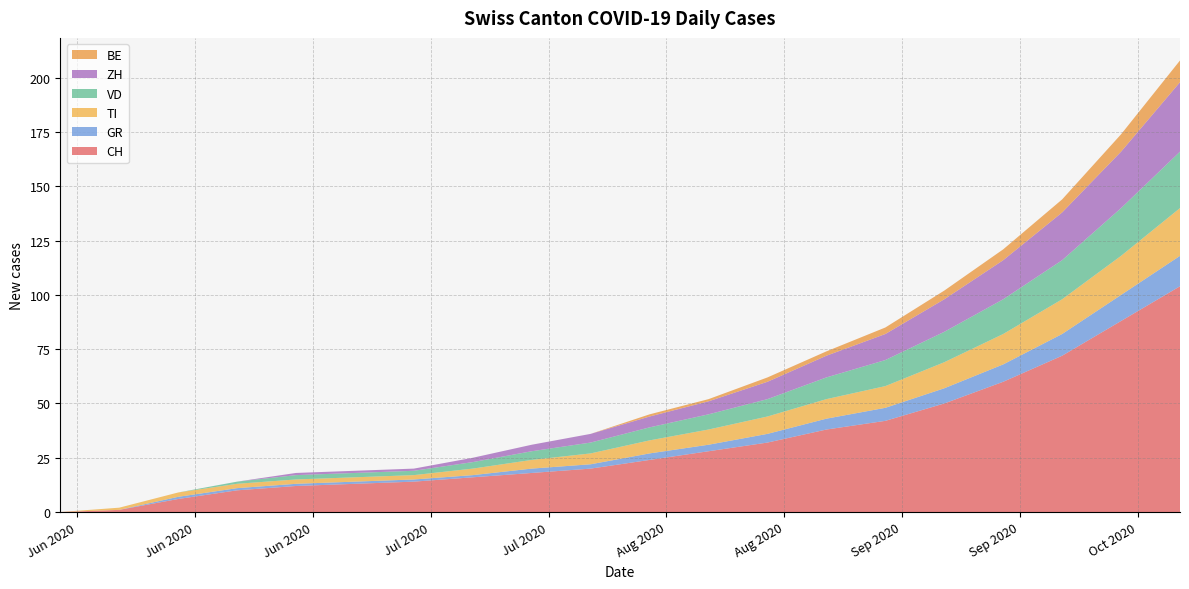

Reading left to right, extract all data points from this chart.

CH: 0	1	6	10	12	13	14	16	18	20	24	28	32	38	42	50	60	72	88	104
GR: 0	0	1	1	1	1	1	1	2	2	3	3	4	5	6	7	8	10	12	14
TI: 0	1	2	2	2	2	2	3	4	5	6	7	8	9	10	12	14	16	18	22
VD: 0	0	0	1	2	2	2	3	4	5	6	7	8	10	12	14	16	18	22	26
ZH: 0	0	0	0	1	1	1	2	3	4	5	6	8	10	12	15	18	22	26	32
BE: 0	0	0	0	0	0	0	0	0	0	1	1	2	2	3	4	5	6	8	10